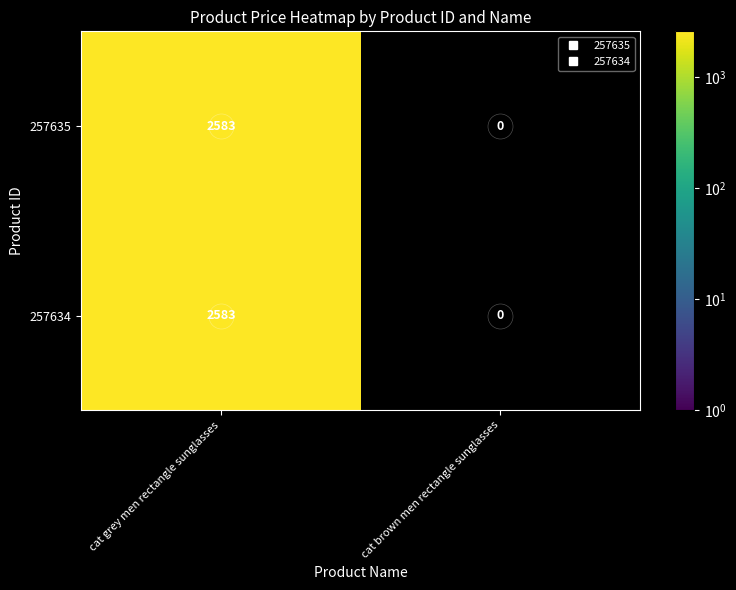

How many series are shown in this chart?

2